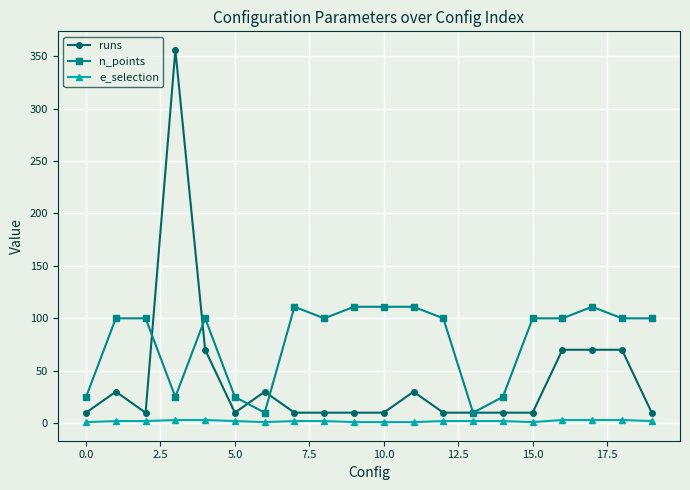

What is the sum of all n_points values?

1575